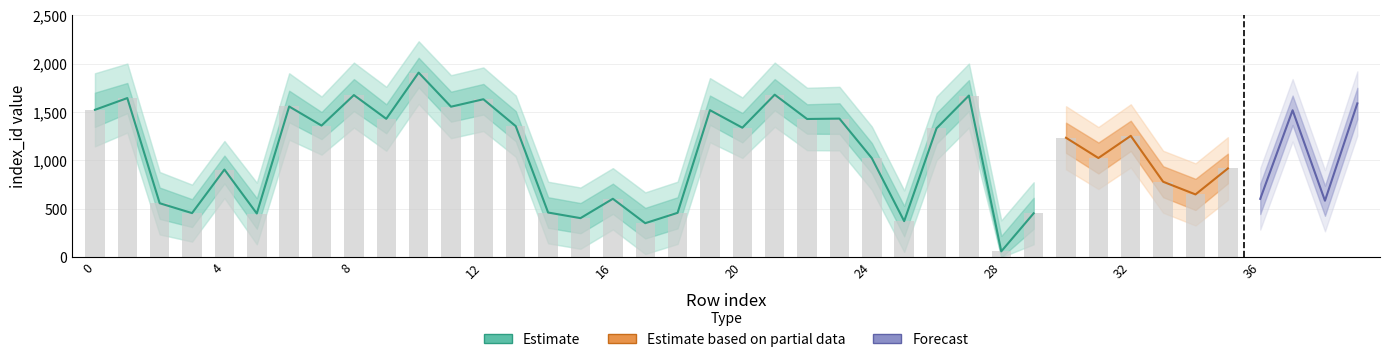

The estimate_upper series shows 460 at 11. True or false?

False